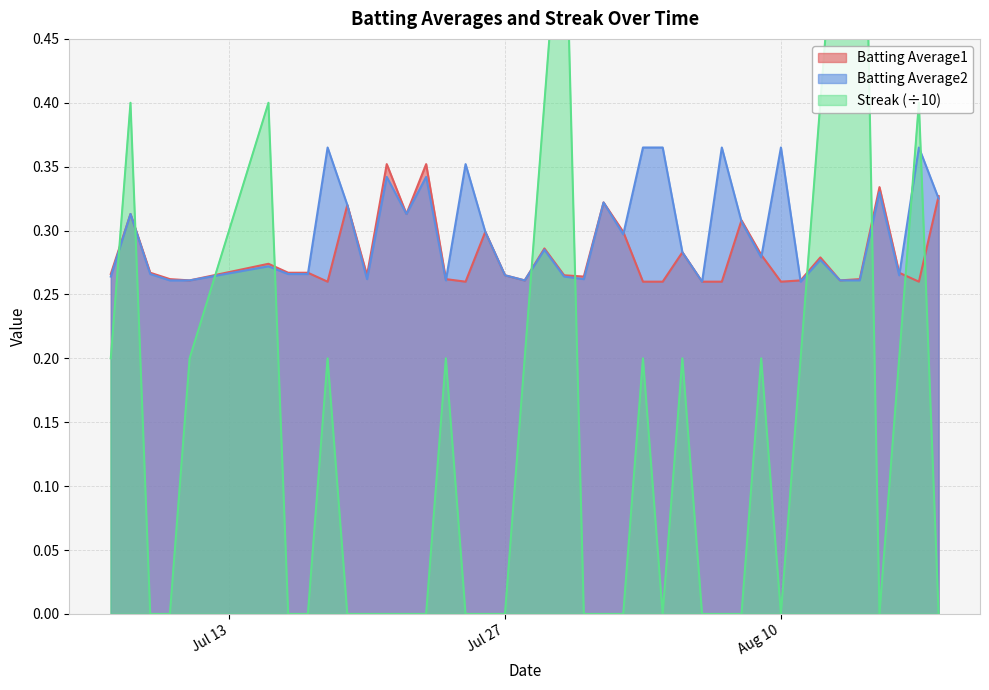

True or false: Batting Average2 and Batting Average1 intersect in this chart.

True